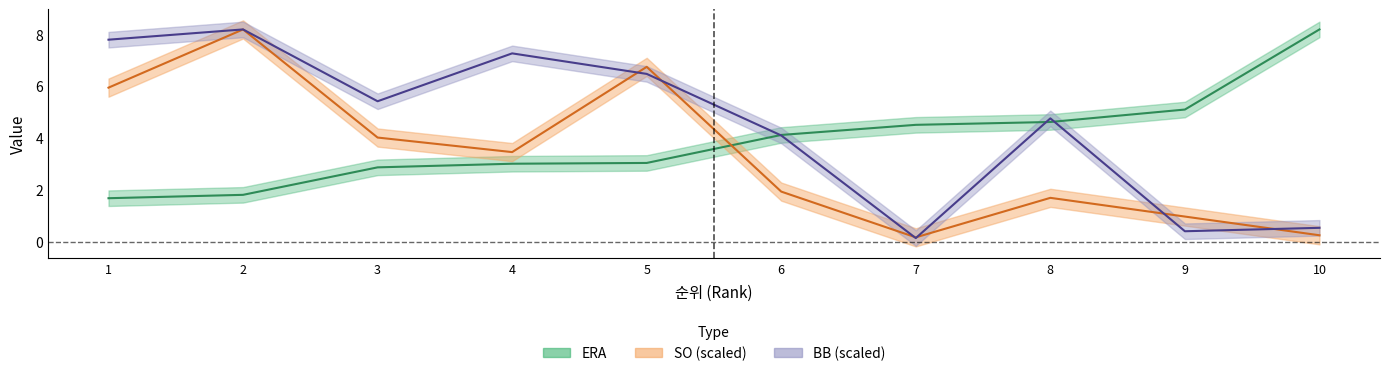

Which series has the largest total across all categories?

BB